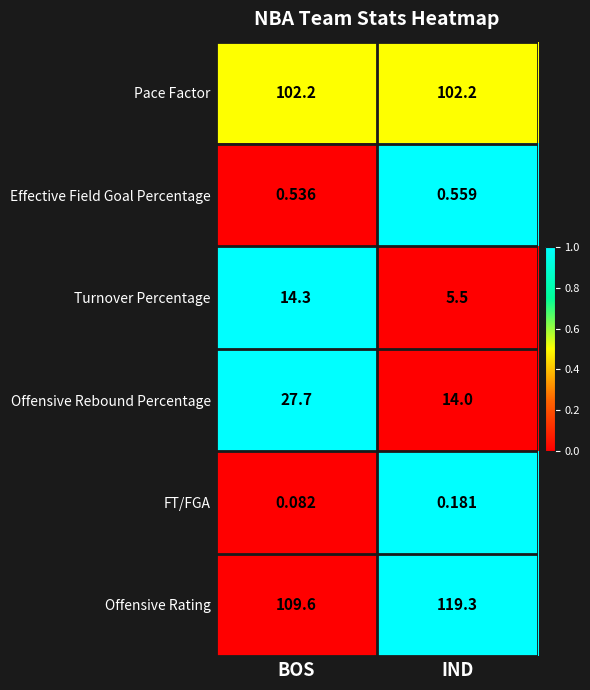

Which label corresponds to the smallest value in the chart?

BOS